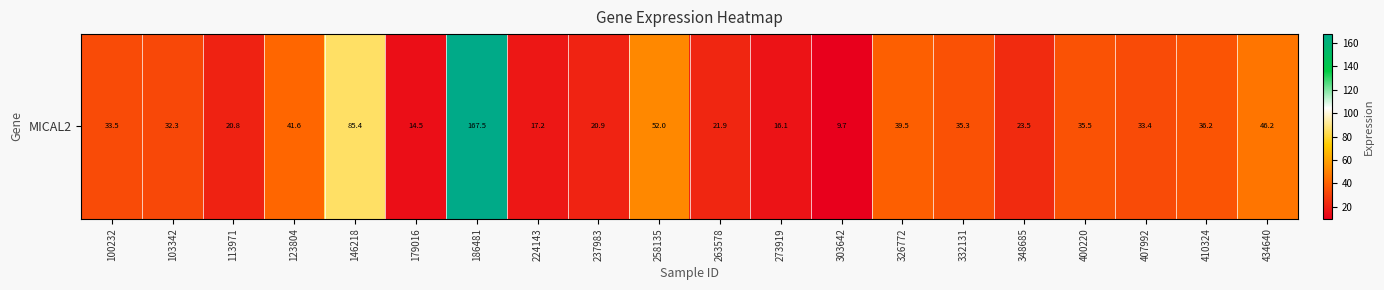

How many values are below 33?

9